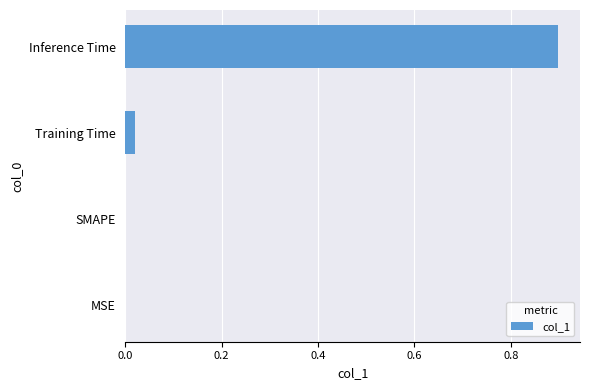

Which has a higher value, Inference Time or MSE?

Inference Time